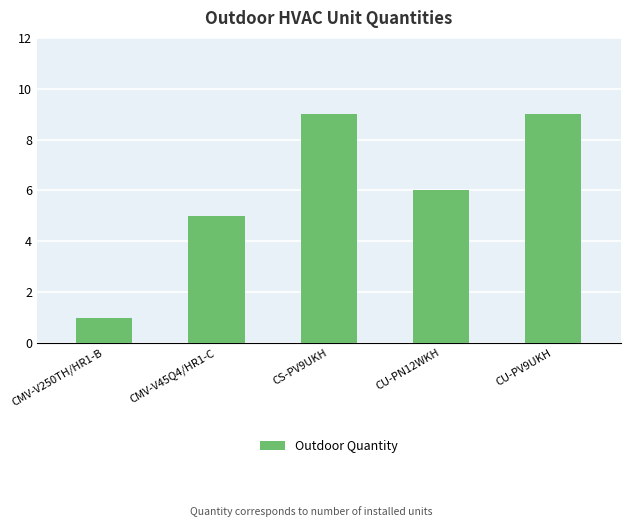

What is the label of the 3rd bar from the right?

CS-PV9UKH